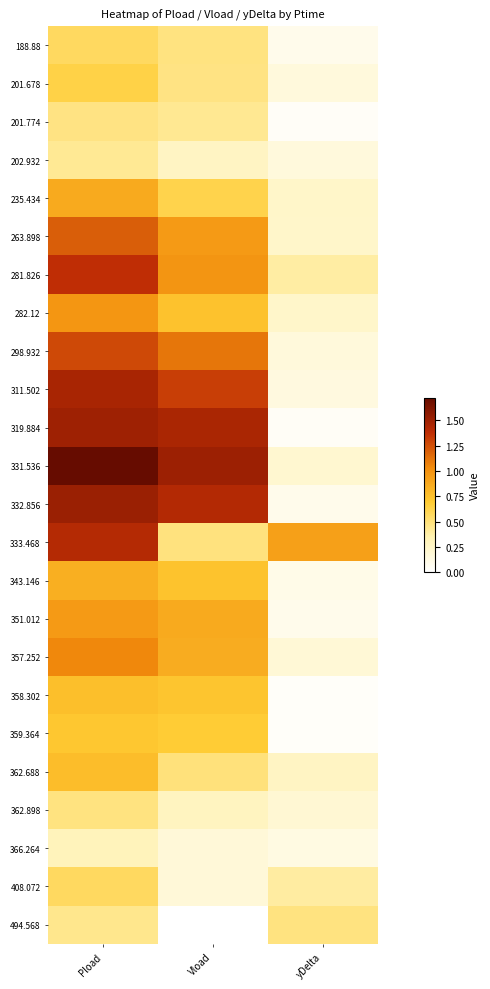

Reading right to left, extract all data points from this chart.

188.88: yDelta=0.1	Vload=0.5	Pload=0.6
201.678: yDelta=0.2	Vload=0.5	Pload=0.6
201.774: yDelta=0.0	Vload=0.4	Pload=0.5
202.932: yDelta=0.2	Vload=0.3	Pload=0.4
235.434: yDelta=0.2	Vload=0.6	Pload=0.9
263.898: yDelta=0.2	Vload=1.0	Pload=1.2
281.826: yDelta=0.4	Vload=1.0	Pload=1.4
282.12: yDelta=0.2	Vload=0.7	Pload=1.0
298.932: yDelta=0.2	Vload=1.1	Pload=1.3
311.502: yDelta=0.1	Vload=1.3	Pload=1.5
319.884: yDelta=0.0	Vload=1.5	Pload=1.5
331.536: yDelta=0.2	Vload=1.5	Pload=1.7
332.856: yDelta=0.1	Vload=1.4	Pload=1.5
333.468: yDelta=0.9	Vload=0.5	Pload=1.4
343.146: yDelta=0.1	Vload=0.7	Pload=0.8
351.012: yDelta=0.1	Vload=0.9	Pload=1.0
357.252: yDelta=0.2	Vload=0.9	Pload=1.0
358.302: yDelta=0.0	Vload=0.7	Pload=0.8
359.364: yDelta=0.0	Vload=0.7	Pload=0.7
362.688: yDelta=0.3	Vload=0.5	Pload=0.8
362.898: yDelta=0.2	Vload=0.3	Pload=0.5
366.264: yDelta=0.1	Vload=0.2	Pload=0.3
408.072: yDelta=0.4	Vload=0.2	Pload=0.6
494.568: yDelta=0.5	Vload=0.0	Pload=0.4